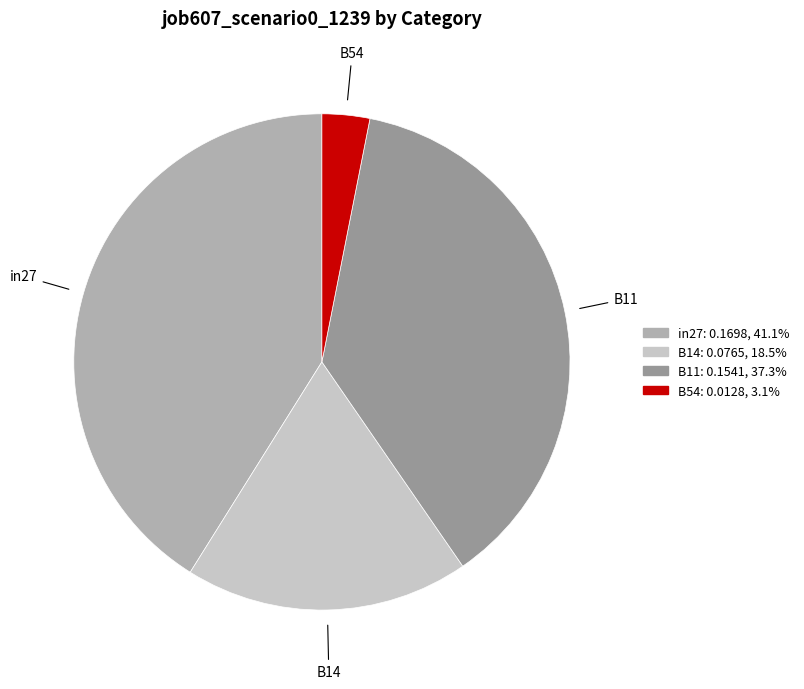

The in27 slice represents 41% of the pie. True or false?

True